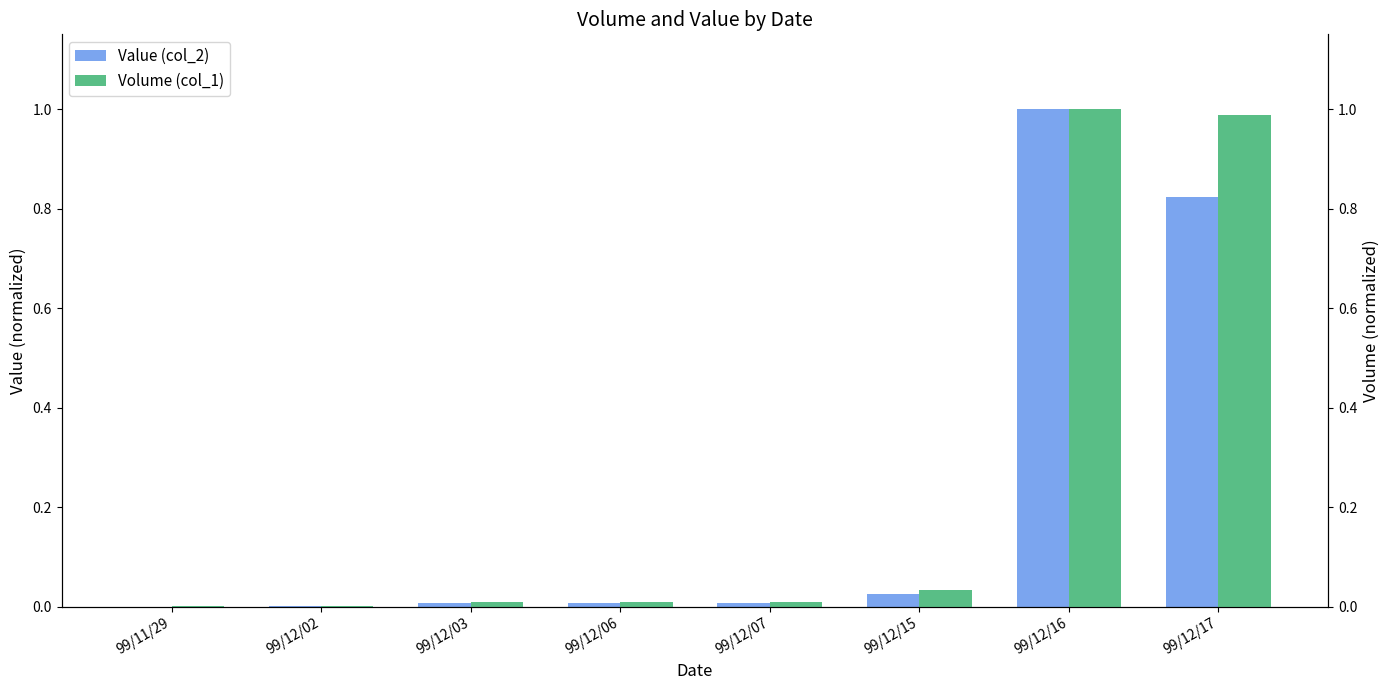

The Volume (col_1) series shows 0.0 at 99/12/03. True or false?

True